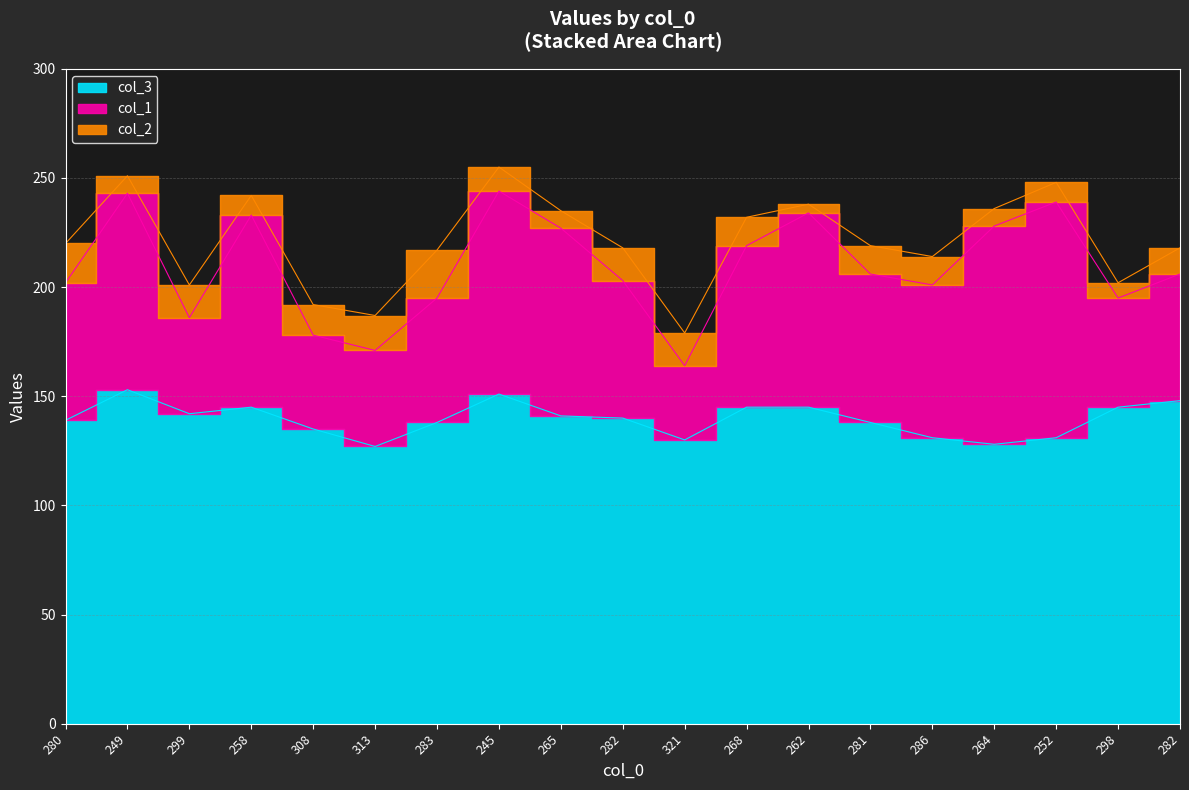

Which series has the largest range (max minus min)?

col_1